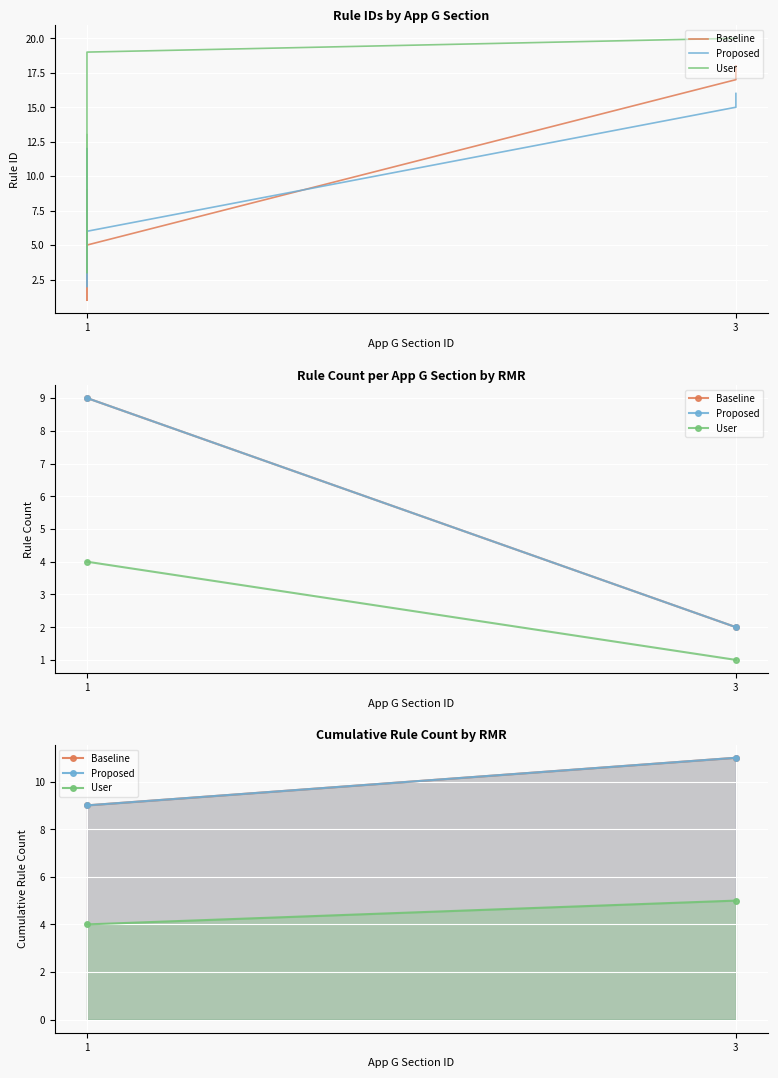

How many values in the Proposed series are below 11?

1